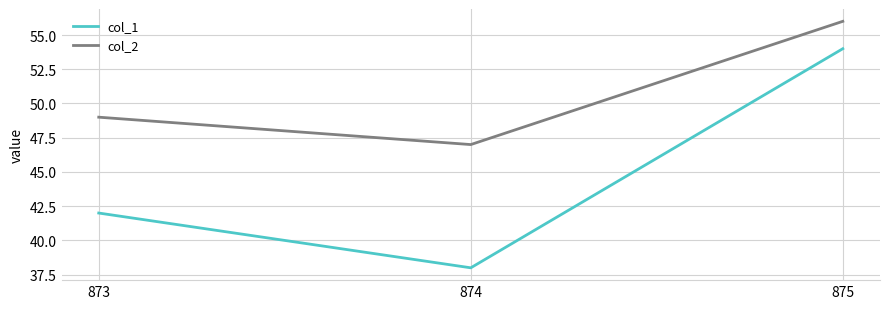

At which label is col_1 closest to 46?

873